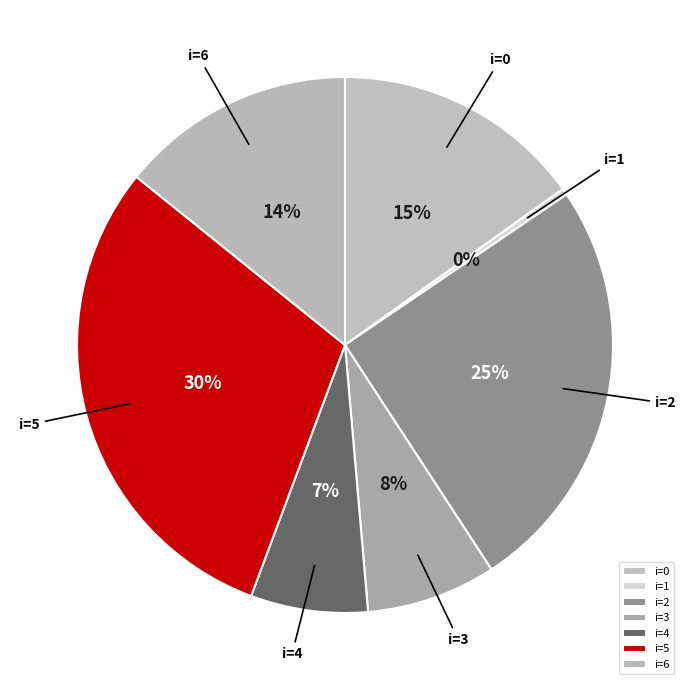

Count the number of slices in the pie.

7